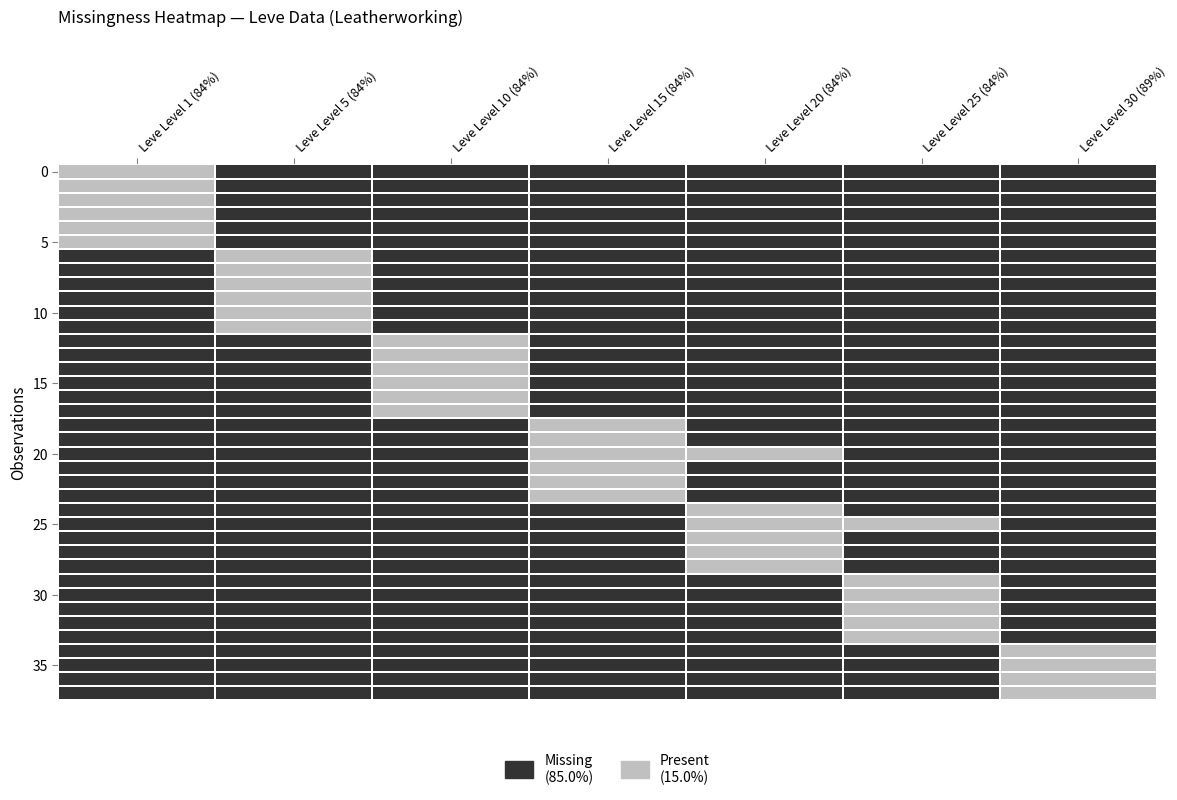

What is the spread (max minus min) of values at Leve Level 30 (89%)?

1